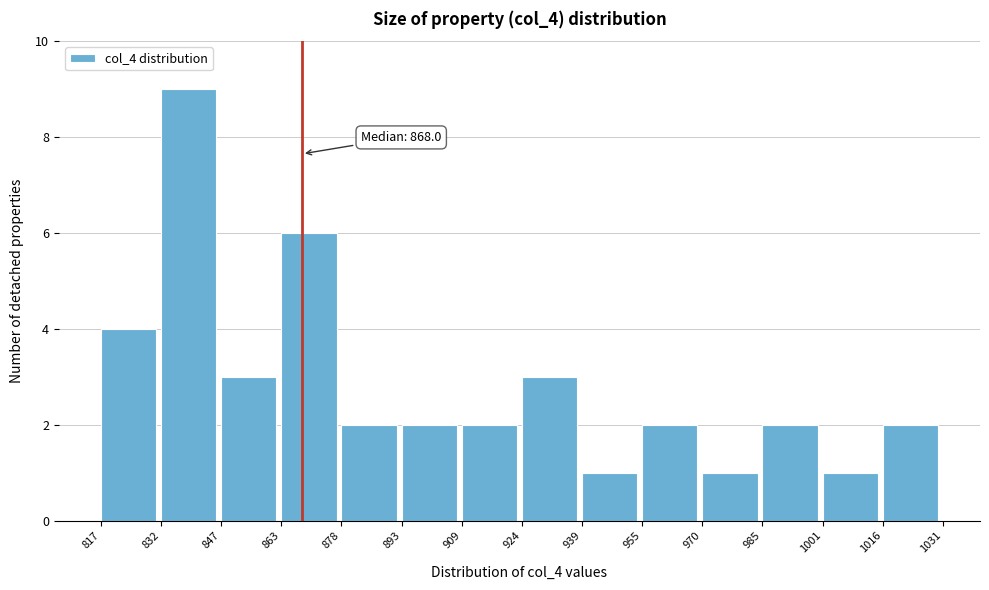

Over which range of the x-axis is the bar tallest?

832 to 847